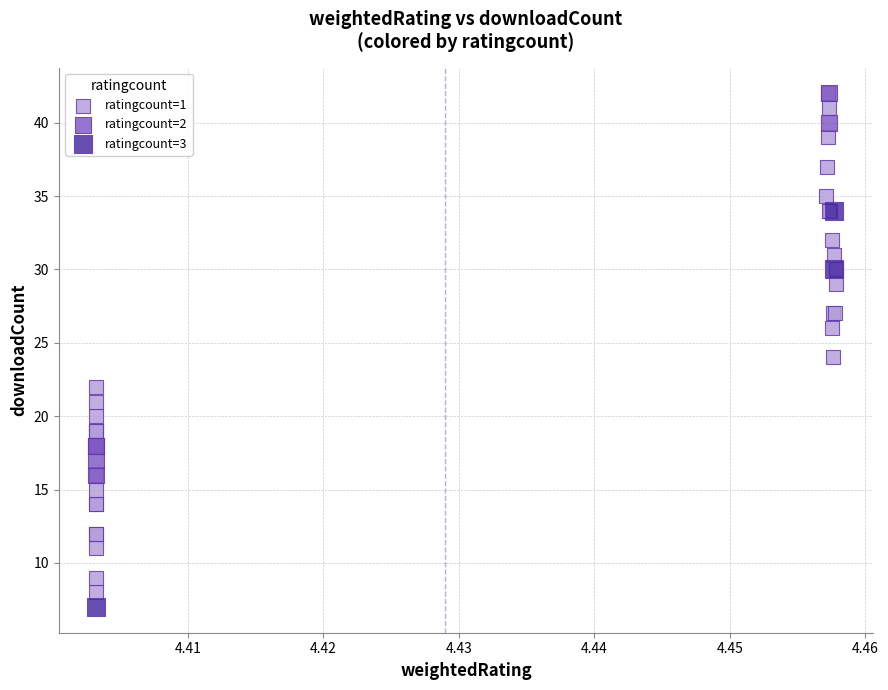

Which series reaches the minimum Y coordinate?

ratingcount=3